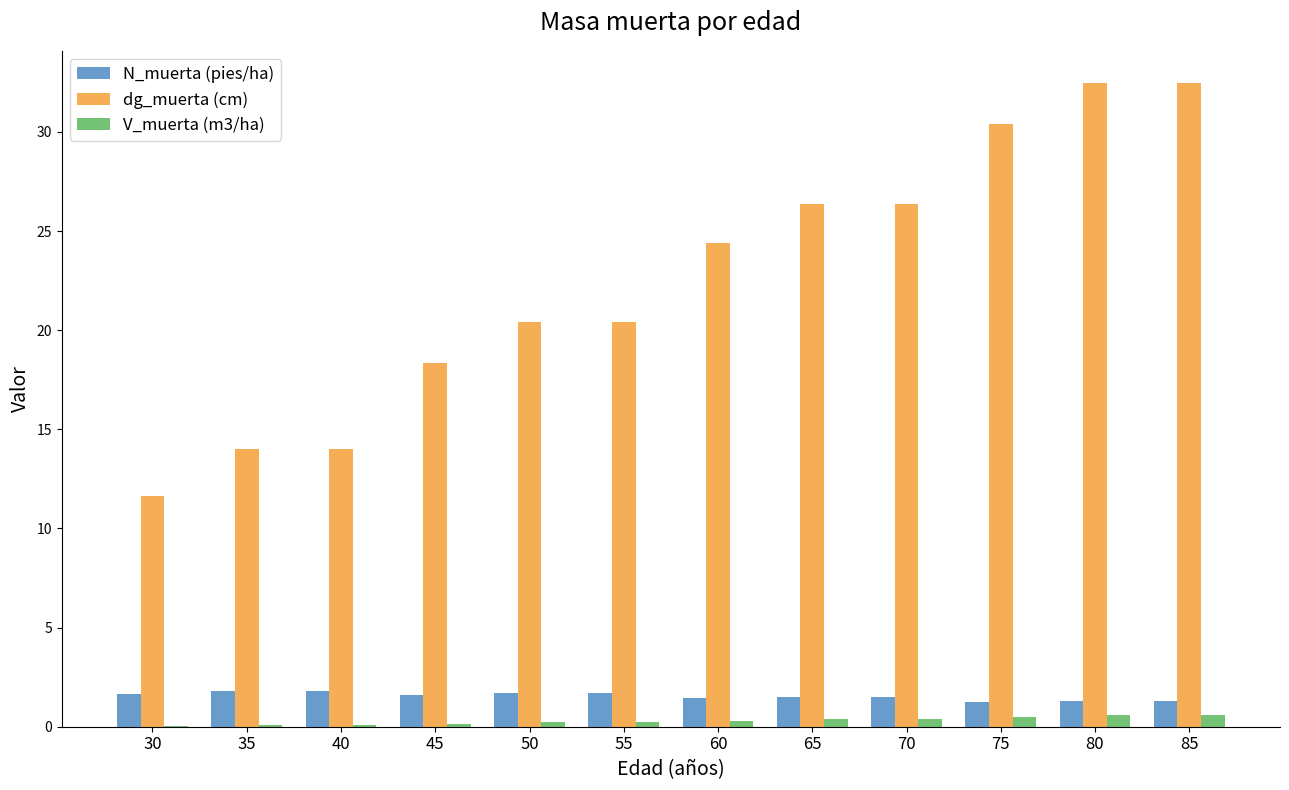

What is the greatest value displayed?

32.5